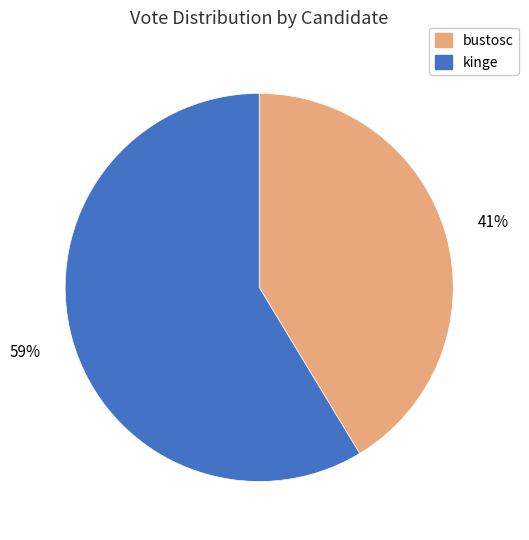

Is it true that kinge is 53% of the pie?

False